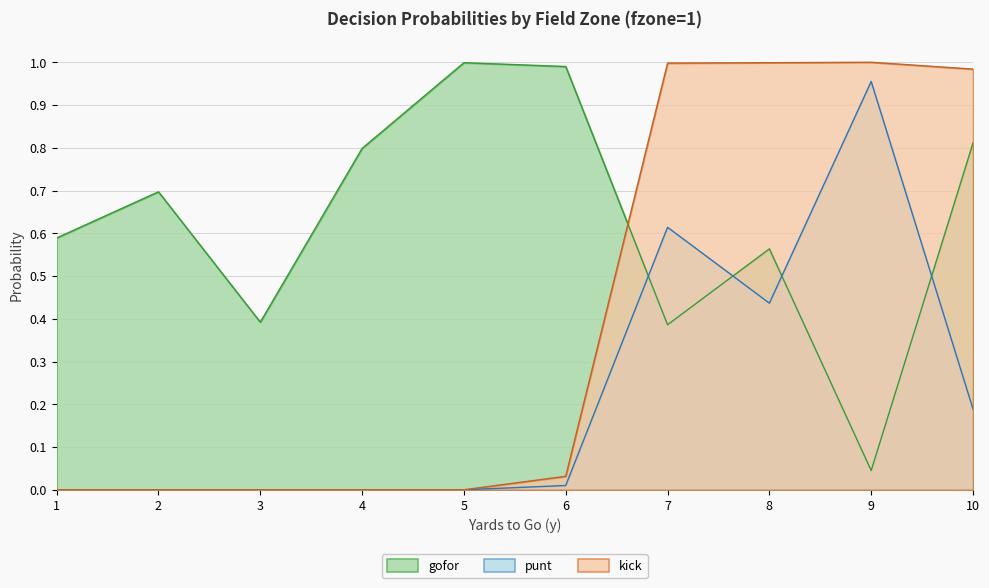

In gofor, how many points are higher than both neighbors (excluding endpoints)?

3